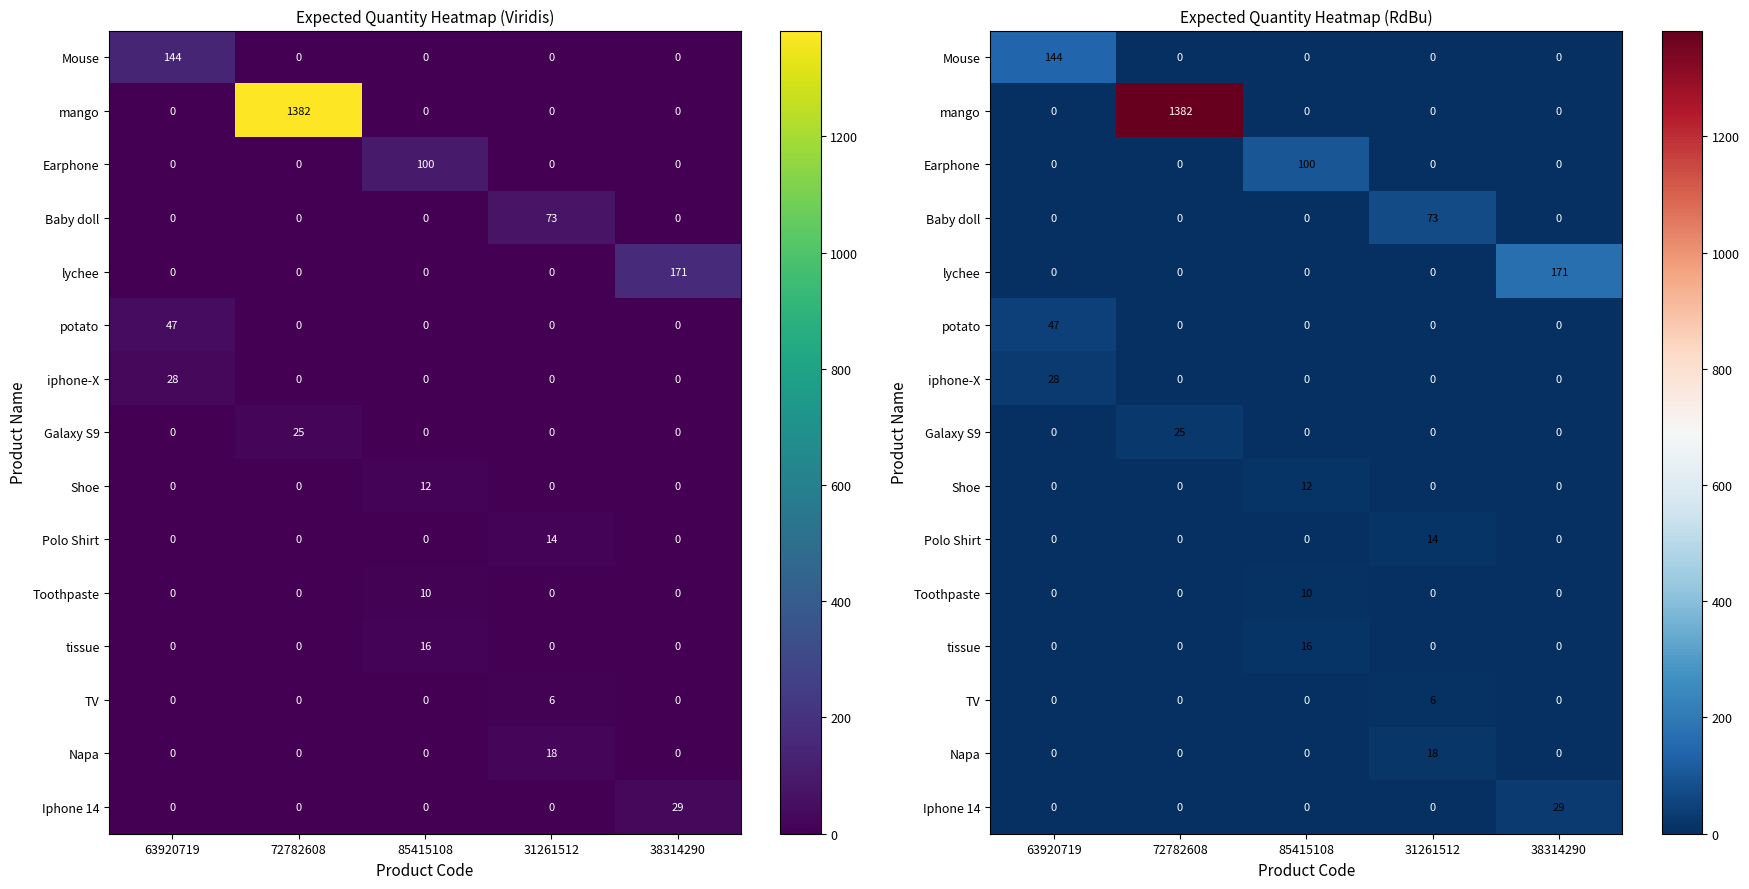

Rank the series at 72782608 from highest to lowest value.

mango, Galaxy S9, Mouse, Earphone, Baby doll, lychee, potato, iphone-X, Shoe, Polo Shirt, Toothpaste, tissue, TV, Napa, Iphone 14